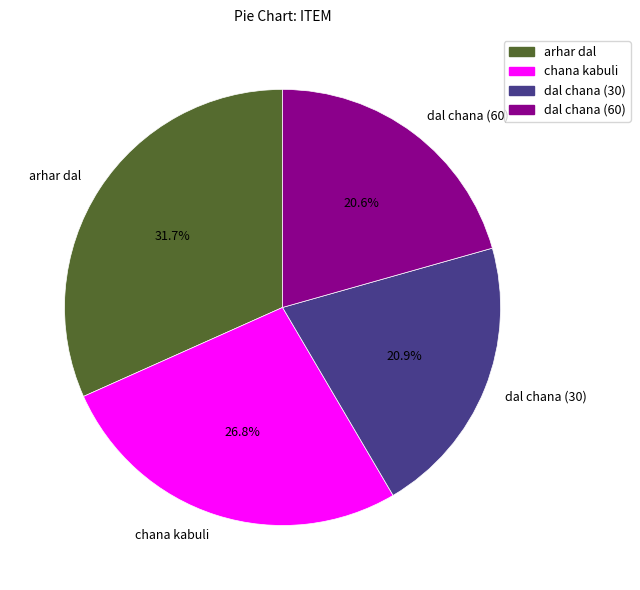

What is the largest slice in the pie chart?

arhar dal